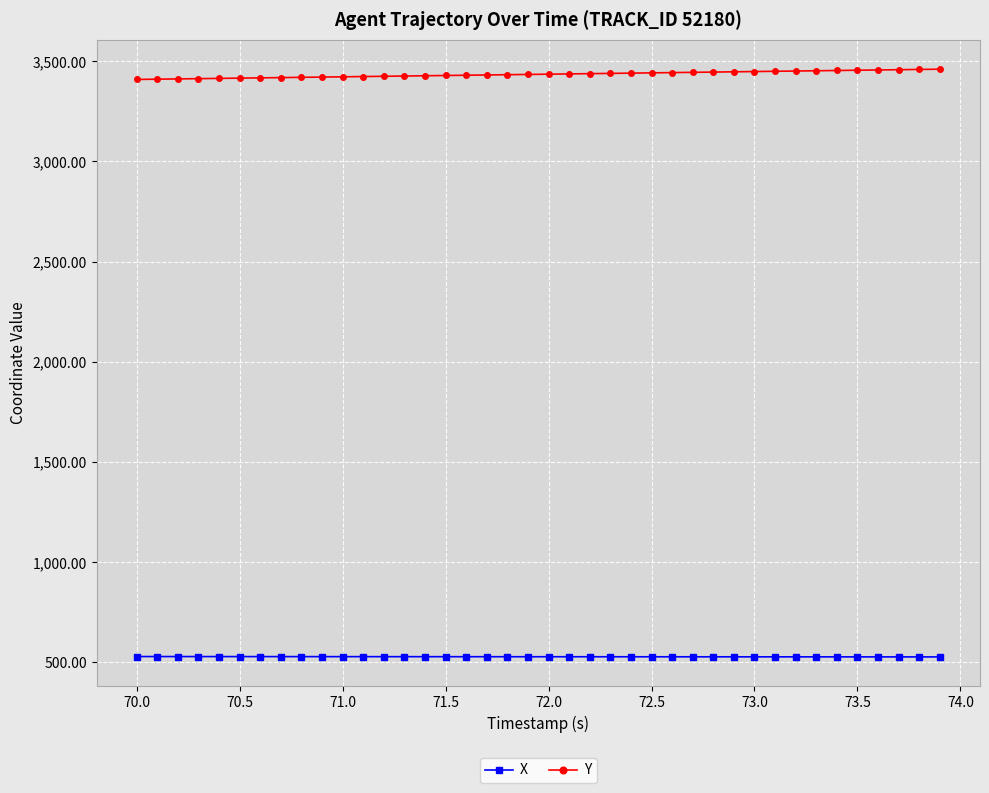

What is the value of the Y point at the 11th from the left?

3422.5